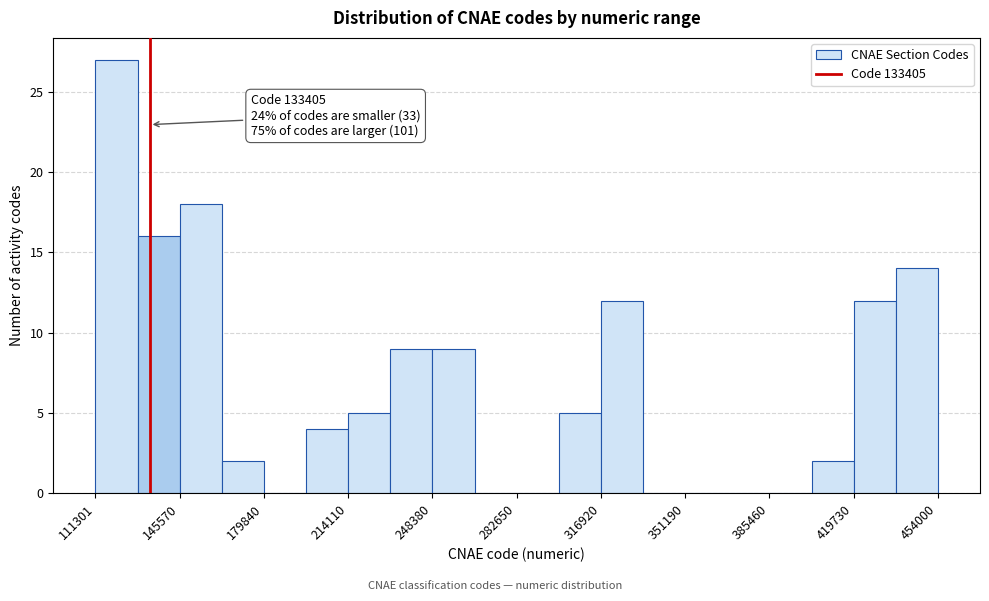

Around what value on the x-axis is the tallest bar? Give the approximate position of its centre, as read against the axis.

120000